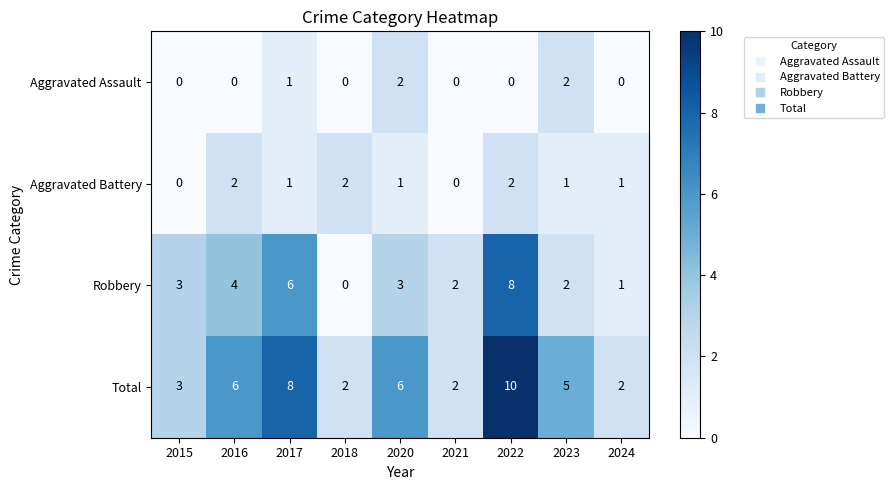

Which category has the highest value across all series?

2022